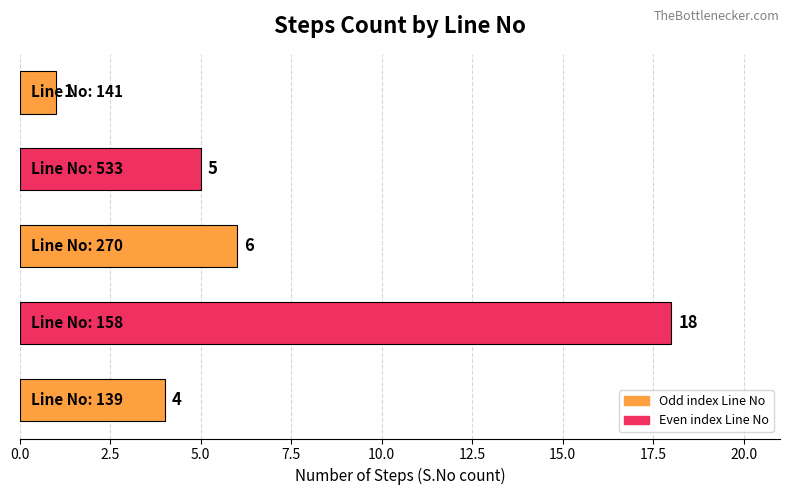

What is the difference between the maximum and second lowest values?

14